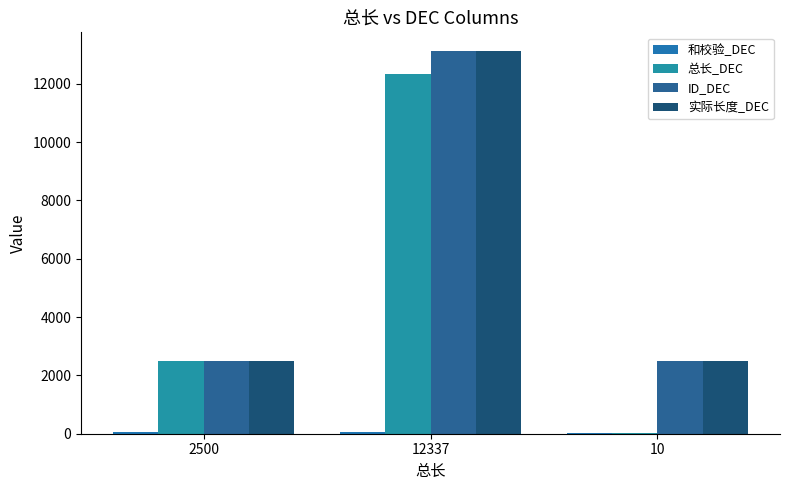

How many groups of bars are there?

3